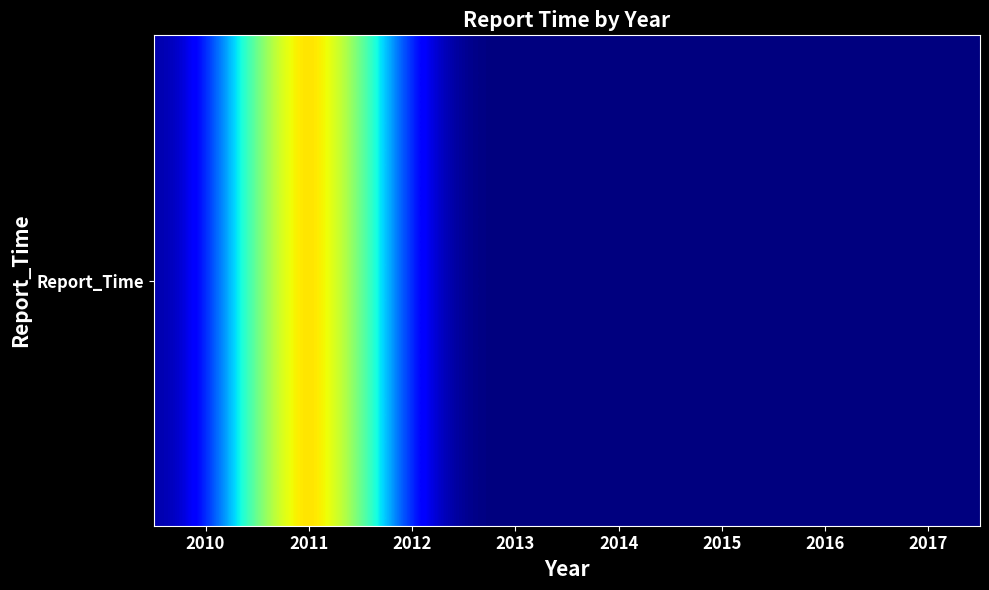

How many values are above zero?

1